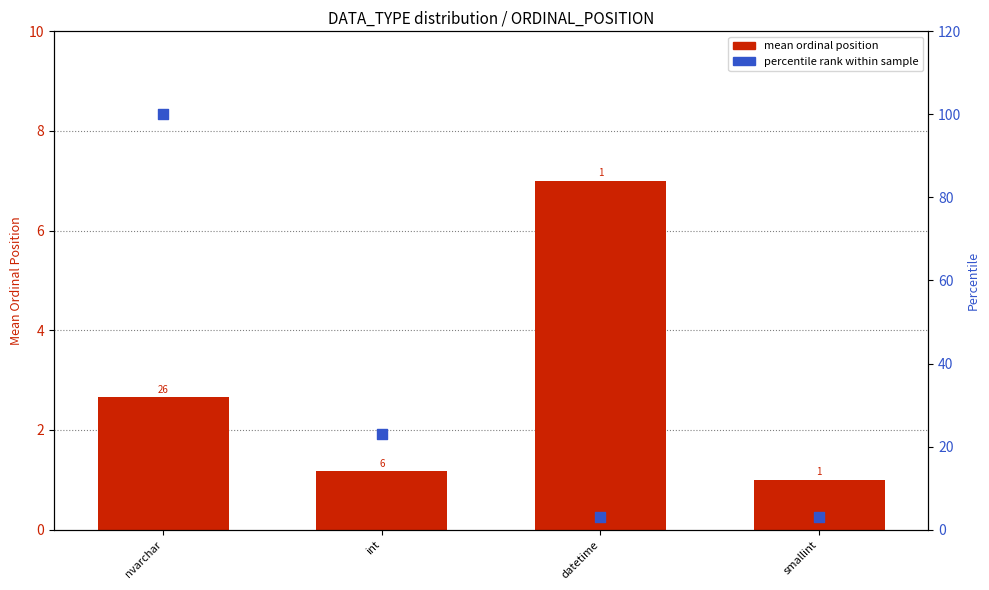

At which category is the sum across all series the highest?

nvarchar